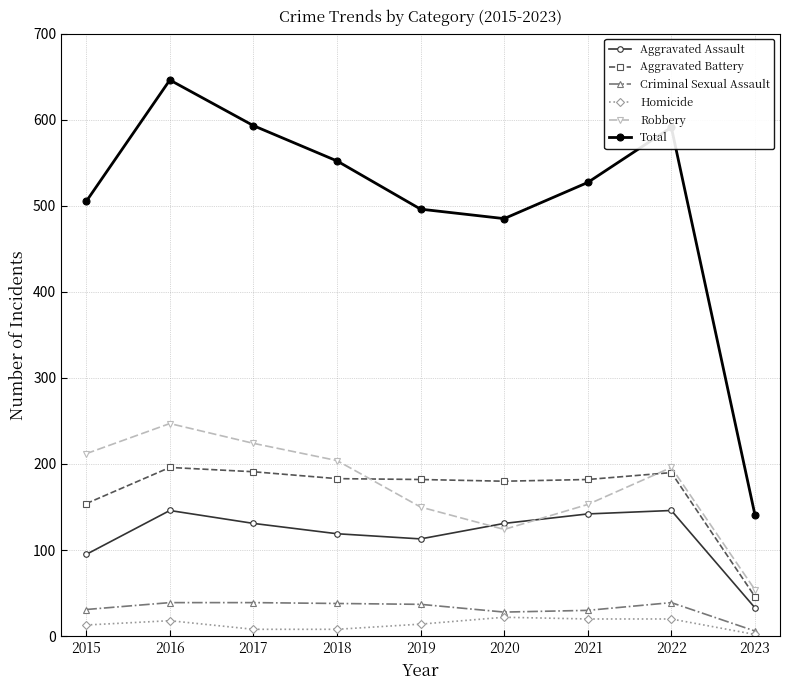

True or false: Criminal Sexual Assault and Aggravated Battery intersect in this chart.

False